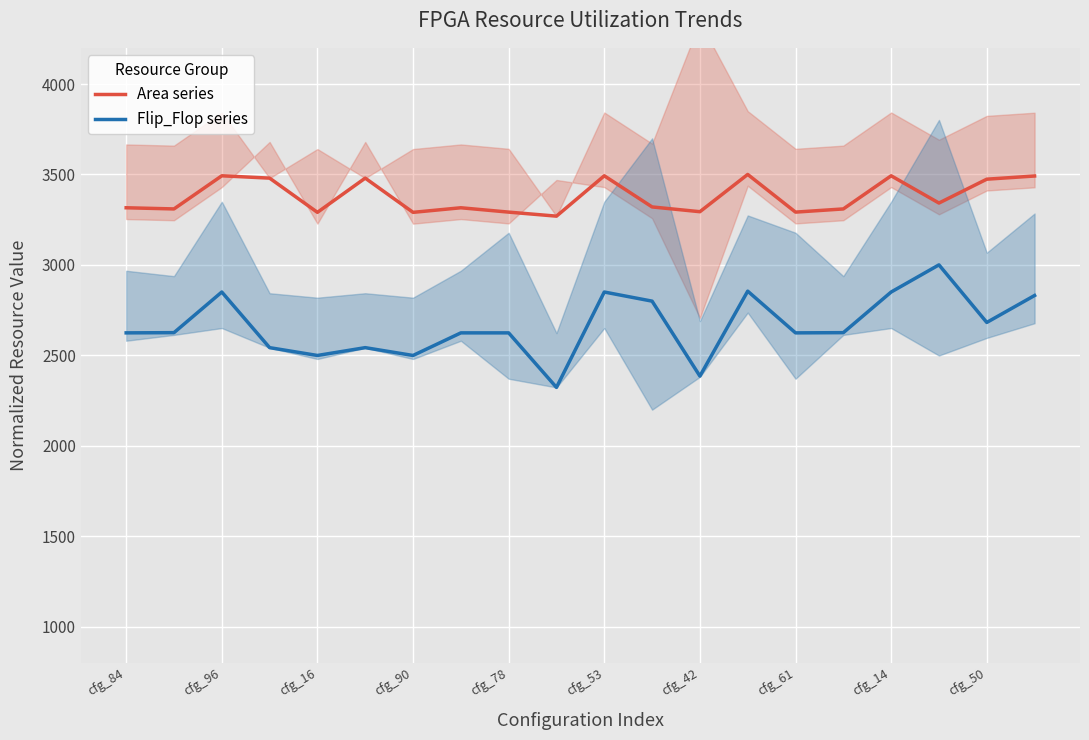

How many distinct data groups are displayed?

2